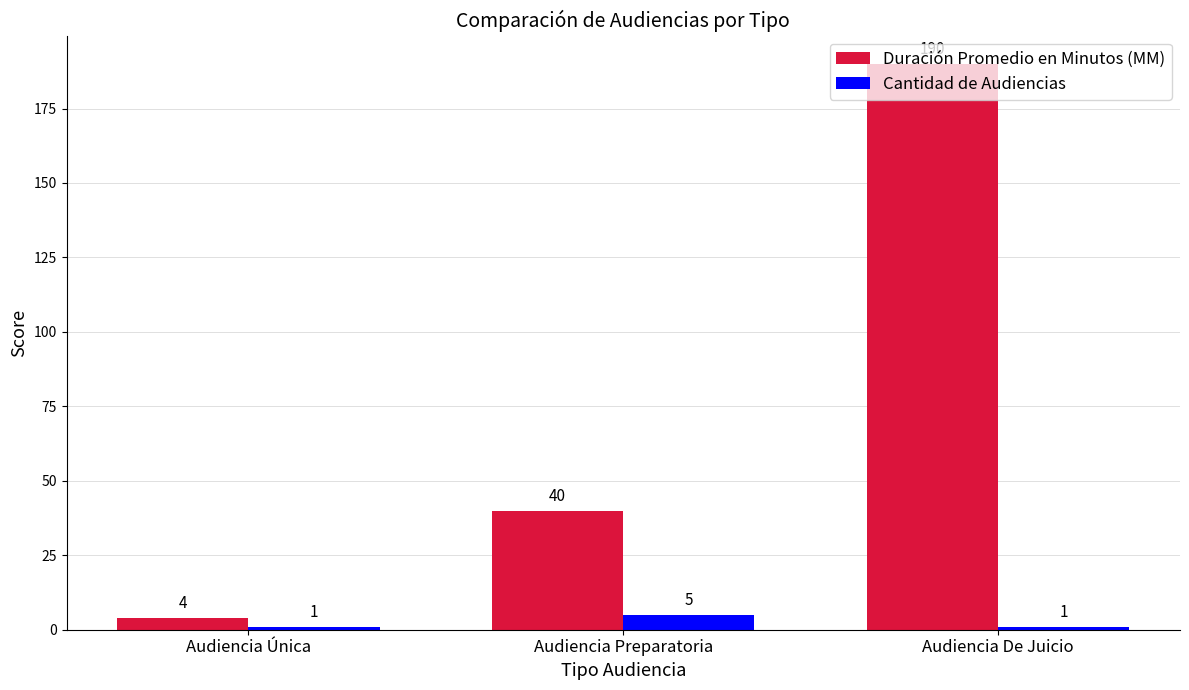

List the series in order of their overall mean, lowest first.

Cantidad de Audiencias, Duración Promedio en Minutos (MM)